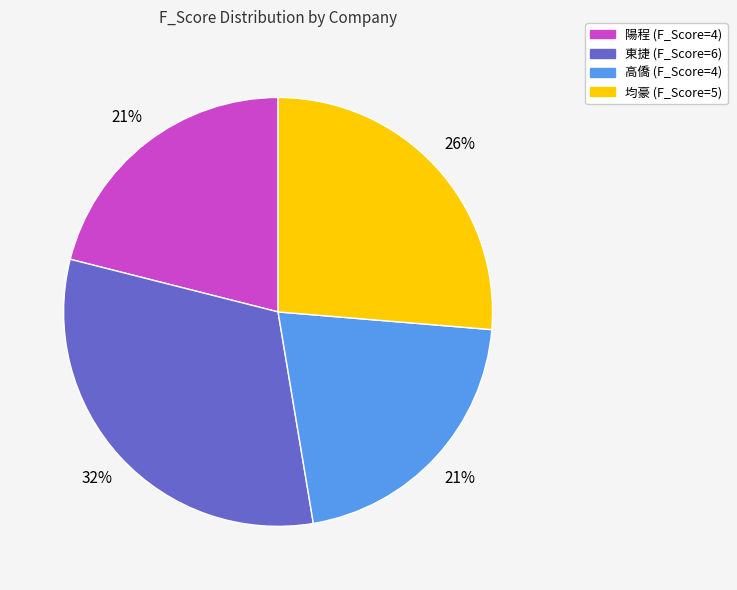

How many segments does this pie chart have?

4